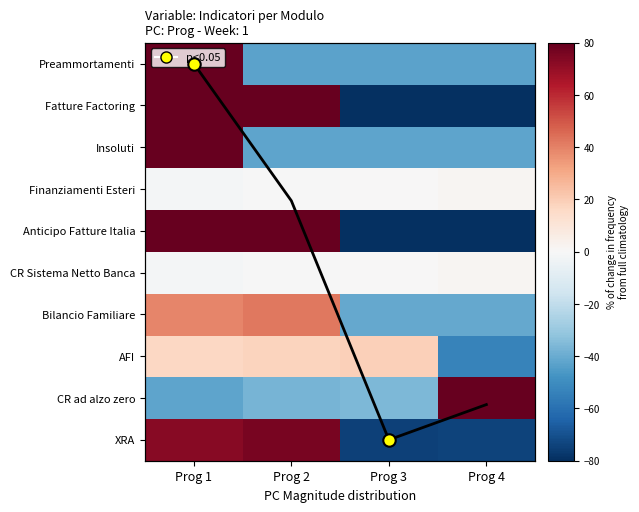

At which category does the chart reach its peak across all series?

Prog 1